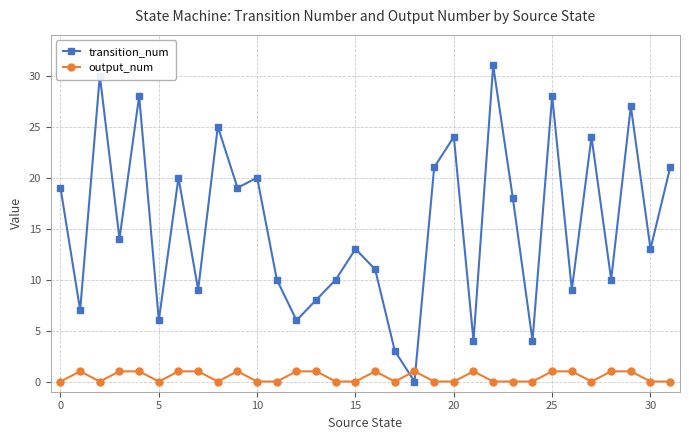

True or false: transition_num has more than 1 points higher than both neighbors.

True